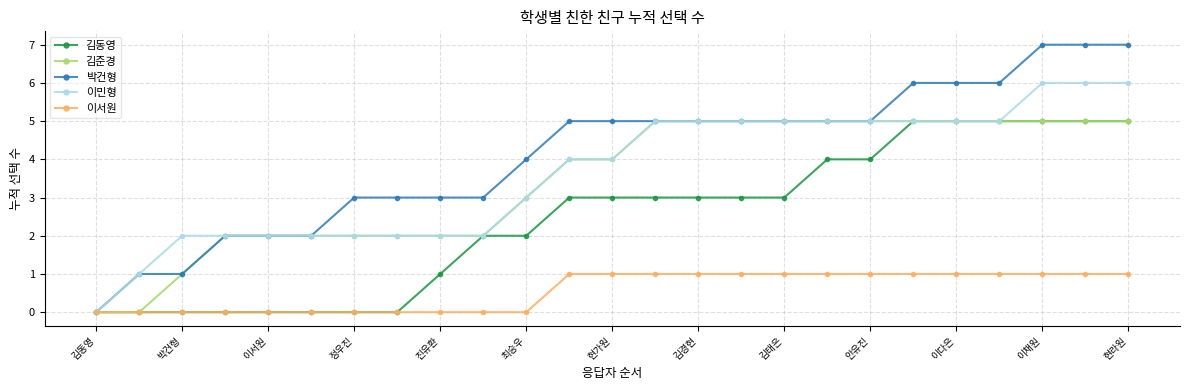

Which series has the largest total across all categories?

박건형